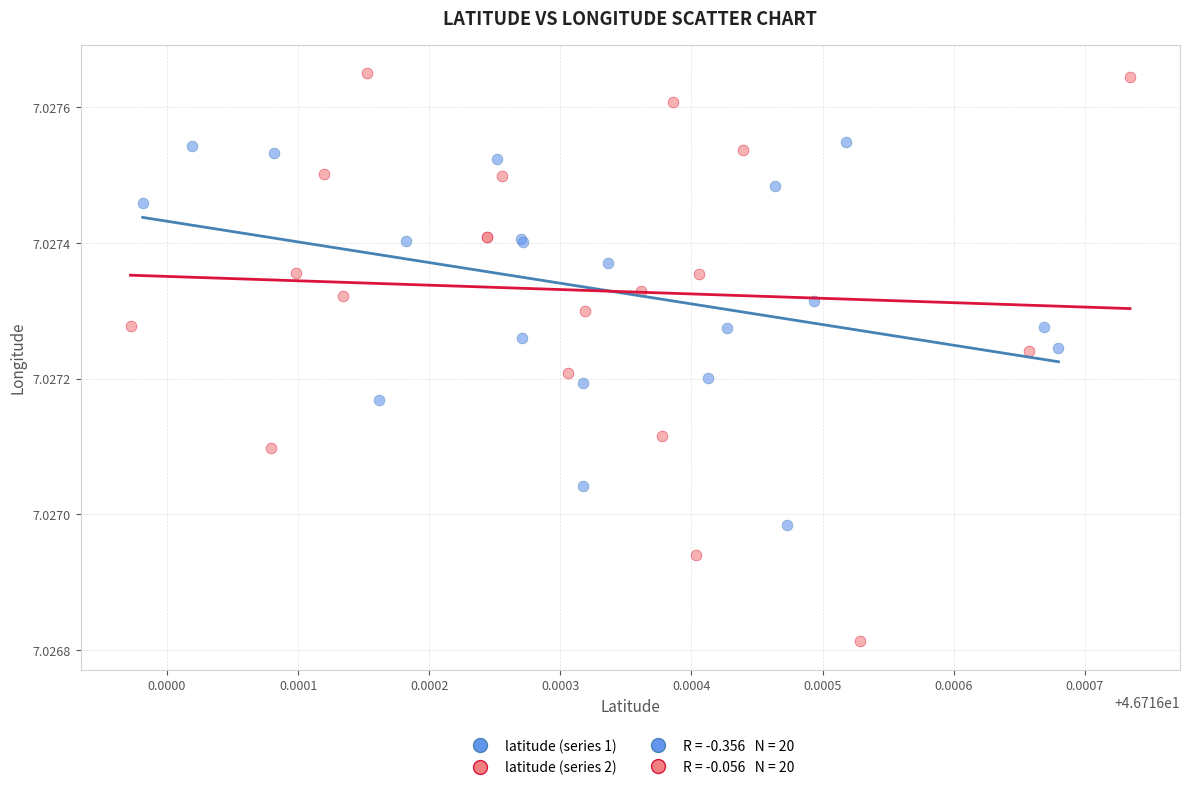

Which series has the largest Y range (max minus min)?

latitude (series 2)